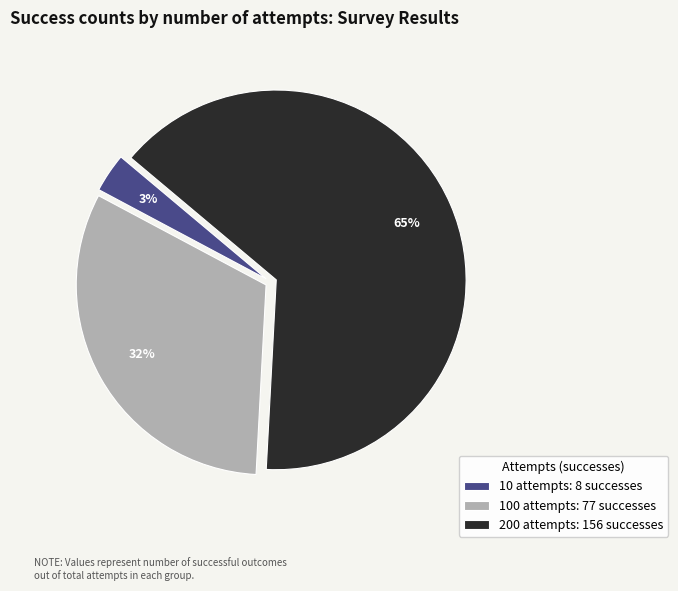

Count the number of slices in the pie.

3